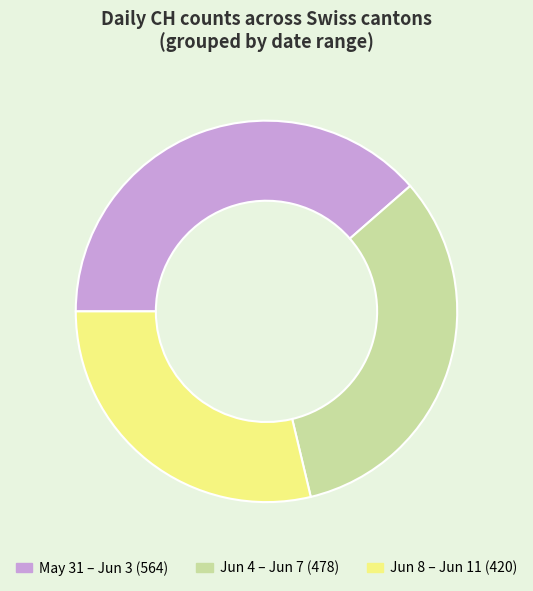

Does any single category account for the majority?

No